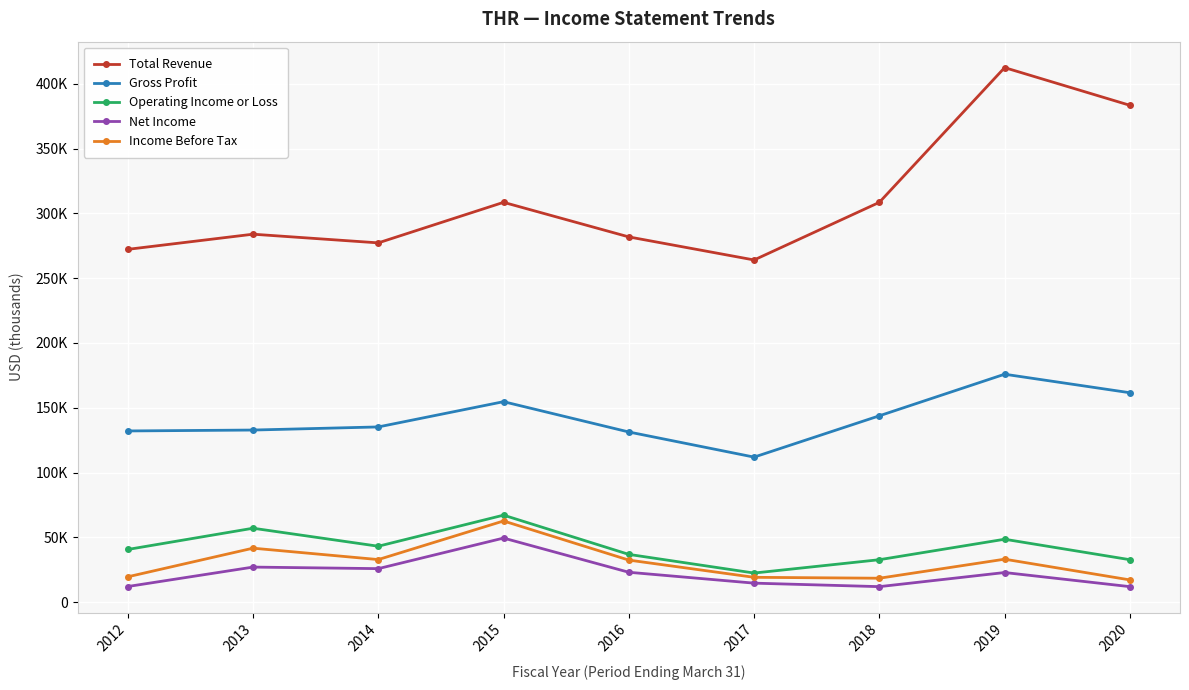

What are all the series names shown in the legend?

Total Revenue, Gross Profit, Operating Income or Loss, Net Income, Income Before Tax